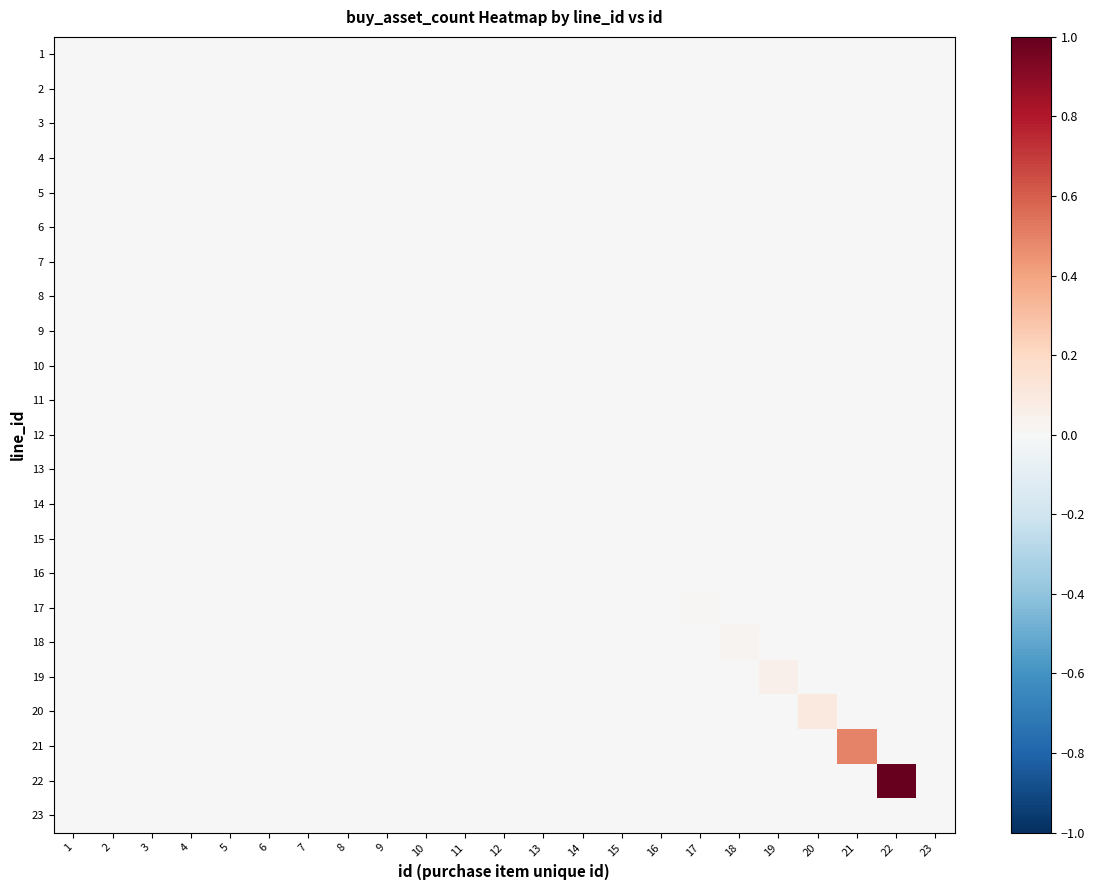

Reading right to left, what are all the values shown in this chart?

1: 23=0.0	22=0.0	21=0.0	20=0.0	19=0.0	18=0.0	17=0.0	16=0.0	15=0.0	14=0.0	13=0.0	12=0.0	11=0.0	10=0.0	9=0.0	8=0.0	7=0.0	6=0.0	5=0.0	4=0.0	3=0.0	2=0.0	1=0.0
2: 23=0.0	22=0.0	21=0.0	20=0.0	19=0.0	18=0.0	17=0.0	16=0.0	15=0.0	14=0.0	13=0.0	12=0.0	11=0.0	10=0.0	9=0.0	8=0.0	7=0.0	6=0.0	5=0.0	4=0.0	3=0.0	2=0.0	1=0.0
3: 23=0.0	22=0.0	21=0.0	20=0.0	19=0.0	18=0.0	17=0.0	16=0.0	15=0.0	14=0.0	13=0.0	12=0.0	11=0.0	10=0.0	9=0.0	8=0.0	7=0.0	6=0.0	5=0.0	4=0.0	3=0.0	2=0.0	1=0.0
4: 23=0.0	22=0.0	21=0.0	20=0.0	19=0.0	18=0.0	17=0.0	16=0.0	15=0.0	14=0.0	13=0.0	12=0.0	11=0.0	10=0.0	9=0.0	8=0.0	7=0.0	6=0.0	5=0.0	4=0.0	3=0.0	2=0.0	1=0.0
5: 23=0.0	22=0.0	21=0.0	20=0.0	19=0.0	18=0.0	17=0.0	16=0.0	15=0.0	14=0.0	13=0.0	12=0.0	11=0.0	10=0.0	9=0.0	8=0.0	7=0.0	6=0.0	5=0.0	4=0.0	3=0.0	2=0.0	1=0.0
6: 23=0.0	22=0.0	21=0.0	20=0.0	19=0.0	18=0.0	17=0.0	16=0.0	15=0.0	14=0.0	13=0.0	12=0.0	11=0.0	10=0.0	9=0.0	8=0.0	7=0.0	6=0.0	5=0.0	4=0.0	3=0.0	2=0.0	1=0.0
7: 23=0.0	22=0.0	21=0.0	20=0.0	19=0.0	18=0.0	17=0.0	16=0.0	15=0.0	14=0.0	13=0.0	12=0.0	11=0.0	10=0.0	9=0.0	8=0.0	7=0.0	6=0.0	5=0.0	4=0.0	3=0.0	2=0.0	1=0.0
8: 23=0.0	22=0.0	21=0.0	20=0.0	19=0.0	18=0.0	17=0.0	16=0.0	15=0.0	14=0.0	13=0.0	12=0.0	11=0.0	10=0.0	9=0.0	8=0.0	7=0.0	6=0.0	5=0.0	4=0.0	3=0.0	2=0.0	1=0.0
9: 23=0.0	22=0.0	21=0.0	20=0.0	19=0.0	18=0.0	17=0.0	16=0.0	15=0.0	14=0.0	13=0.0	12=0.0	11=0.0	10=0.0	9=0.0	8=0.0	7=0.0	6=0.0	5=0.0	4=0.0	3=0.0	2=0.0	1=0.0
10: 23=0.0	22=0.0	21=0.0	20=0.0	19=0.0	18=0.0	17=0.0	16=0.0	15=0.0	14=0.0	13=0.0	12=0.0	11=0.0	10=0.0	9=0.0	8=0.0	7=0.0	6=0.0	5=0.0	4=0.0	3=0.0	2=0.0	1=0.0
11: 23=0.0	22=0.0	21=0.0	20=0.0	19=0.0	18=0.0	17=0.0	16=0.0	15=0.0	14=0.0	13=0.0	12=0.0	11=0.0	10=0.0	9=0.0	8=0.0	7=0.0	6=0.0	5=0.0	4=0.0	3=0.0	2=0.0	1=0.0
12: 23=0.0	22=0.0	21=0.0	20=0.0	19=0.0	18=0.0	17=0.0	16=0.0	15=0.0	14=0.0	13=0.0	12=0.0	11=0.0	10=0.0	9=0.0	8=0.0	7=0.0	6=0.0	5=0.0	4=0.0	3=0.0	2=0.0	1=0.0
13: 23=0.0	22=0.0	21=0.0	20=0.0	19=0.0	18=0.0	17=0.0	16=0.0	15=0.0	14=0.0	13=0.0	12=0.0	11=0.0	10=0.0	9=0.0	8=0.0	7=0.0	6=0.0	5=0.0	4=0.0	3=0.0	2=0.0	1=0.0
14: 23=0.0	22=0.0	21=0.0	20=0.0	19=0.0	18=0.0	17=0.0	16=0.0	15=0.0	14=0.0	13=0.0	12=0.0	11=0.0	10=0.0	9=0.0	8=0.0	7=0.0	6=0.0	5=0.0	4=0.0	3=0.0	2=0.0	1=0.0
15: 23=0.0	22=0.0	21=0.0	20=0.0	19=0.0	18=0.0	17=0.0	16=0.0	15=0.0	14=0.0	13=0.0	12=0.0	11=0.0	10=0.0	9=0.0	8=0.0	7=0.0	6=0.0	5=0.0	4=0.0	3=0.0	2=0.0	1=0.0
16: 23=0.0	22=0.0	21=0.0	20=0.0	19=0.0	18=0.0	17=0.0	16=0.0	15=0.0	14=0.0	13=0.0	12=0.0	11=0.0	10=0.0	9=0.0	8=0.0	7=0.0	6=0.0	5=0.0	4=0.0	3=0.0	2=0.0	1=0.0
17: 23=0.0	22=0.0	21=0.0	20=0.0	19=0.0	18=0.0	17=0.0	16=0.0	15=0.0	14=0.0	13=0.0	12=0.0	11=0.0	10=0.0	9=0.0	8=0.0	7=0.0	6=0.0	5=0.0	4=0.0	3=0.0	2=0.0	1=0.0
18: 23=0.0	22=0.0	21=0.0	20=0.0	19=0.0	18=0.0	17=0.0	16=0.0	15=0.0	14=0.0	13=0.0	12=0.0	11=0.0	10=0.0	9=0.0	8=0.0	7=0.0	6=0.0	5=0.0	4=0.0	3=0.0	2=0.0	1=0.0
19: 23=0.0	22=0.0	21=0.0	20=0.0	19=0.1	18=0.0	17=0.0	16=0.0	15=0.0	14=0.0	13=0.0	12=0.0	11=0.0	10=0.0	9=0.0	8=0.0	7=0.0	6=0.0	5=0.0	4=0.0	3=0.0	2=0.0	1=0.0
20: 23=0.0	22=0.0	21=0.0	20=0.1	19=0.0	18=0.0	17=0.0	16=0.0	15=0.0	14=0.0	13=0.0	12=0.0	11=0.0	10=0.0	9=0.0	8=0.0	7=0.0	6=0.0	5=0.0	4=0.0	3=0.0	2=0.0	1=0.0
21: 23=0.0	22=0.0	21=0.5	20=0.0	19=0.0	18=0.0	17=0.0	16=0.0	15=0.0	14=0.0	13=0.0	12=0.0	11=0.0	10=0.0	9=0.0	8=0.0	7=0.0	6=0.0	5=0.0	4=0.0	3=0.0	2=0.0	1=0.0
22: 23=0.0	22=1.0	21=0.0	20=0.0	19=0.0	18=0.0	17=0.0	16=0.0	15=0.0	14=0.0	13=0.0	12=0.0	11=0.0	10=0.0	9=0.0	8=0.0	7=0.0	6=0.0	5=0.0	4=0.0	3=0.0	2=0.0	1=0.0
23: 23=0.0	22=0.0	21=0.0	20=0.0	19=0.0	18=0.0	17=0.0	16=0.0	15=0.0	14=0.0	13=0.0	12=0.0	11=0.0	10=0.0	9=0.0	8=0.0	7=0.0	6=0.0	5=0.0	4=0.0	3=0.0	2=0.0	1=0.0